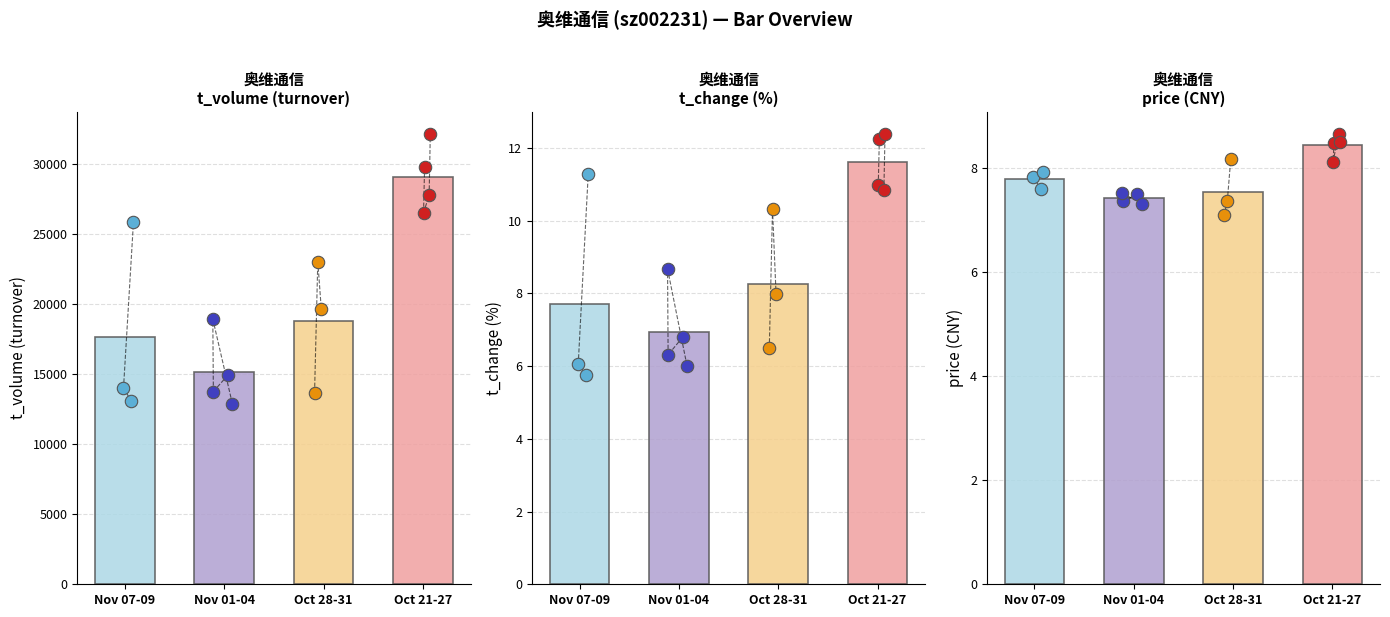

Which series reaches the minimum Y coordinate?

t_change